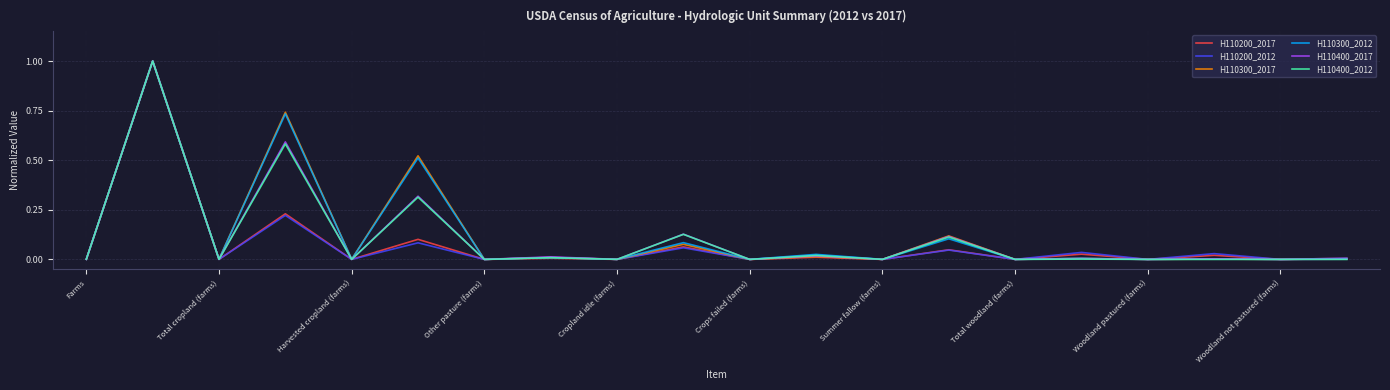

What are all the series names shown in the legend?

H110200_2017, H110200_2012, H110300_2017, H110300_2012, H110400_2017, H110400_2012